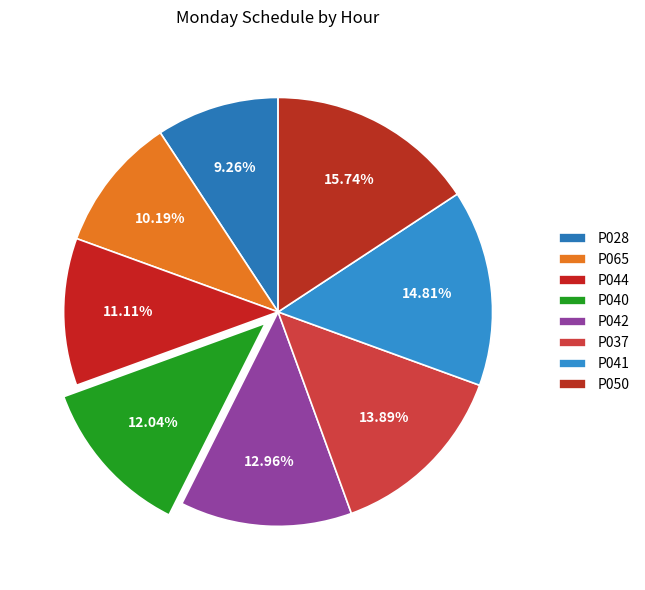

Rank the categories by value from lowest to highest.

P028, P065, P044, P040, P042, P037, P041, P050